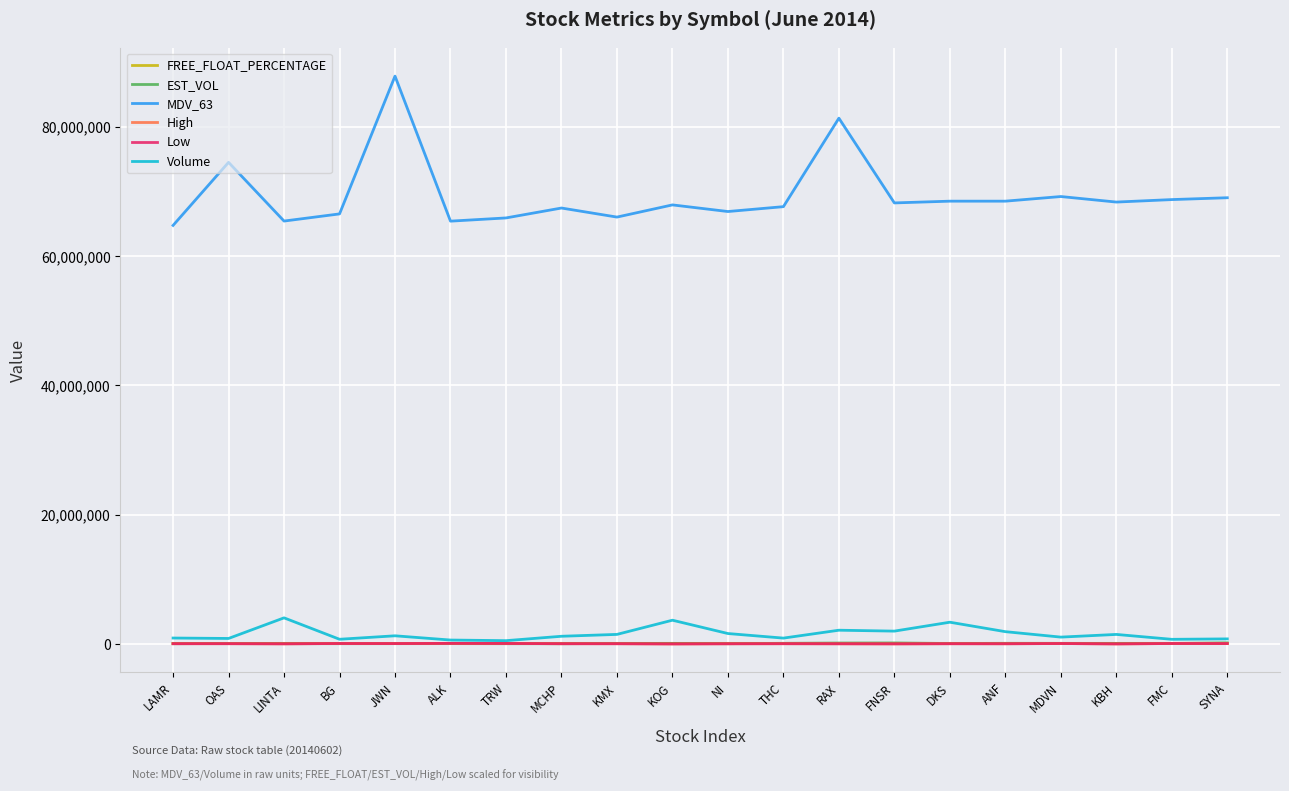

Which series has the widest spread of values?

MDV_63